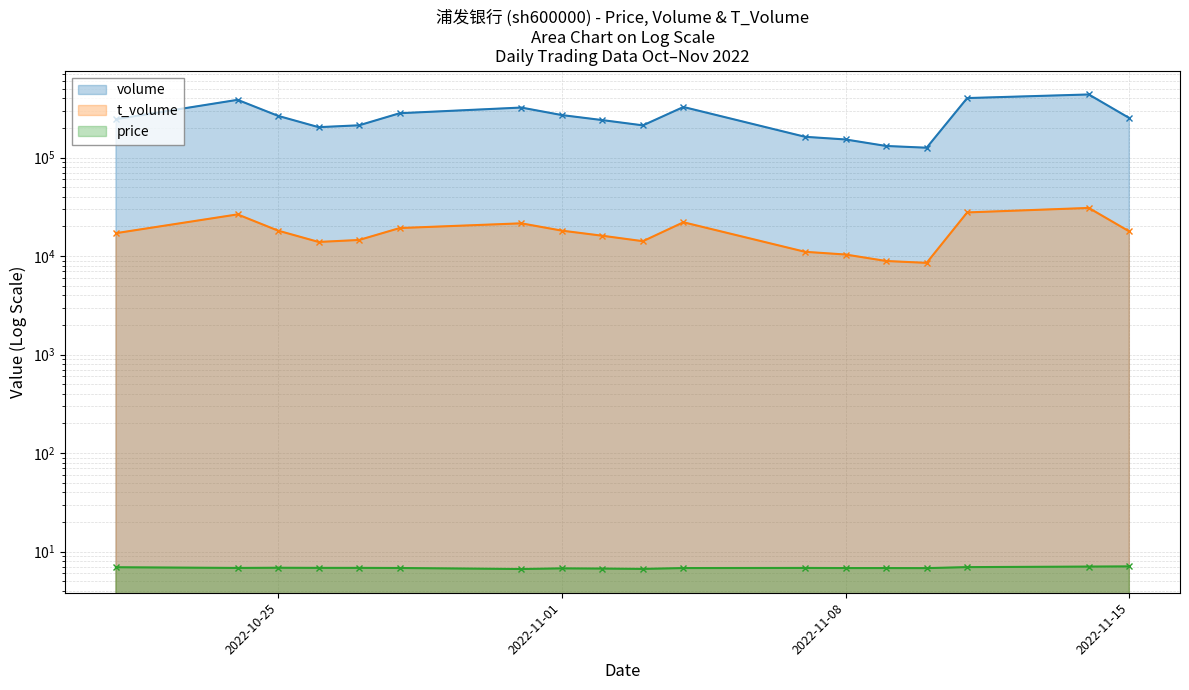

What is the total value across all series at 2022-11-08?

163206.8